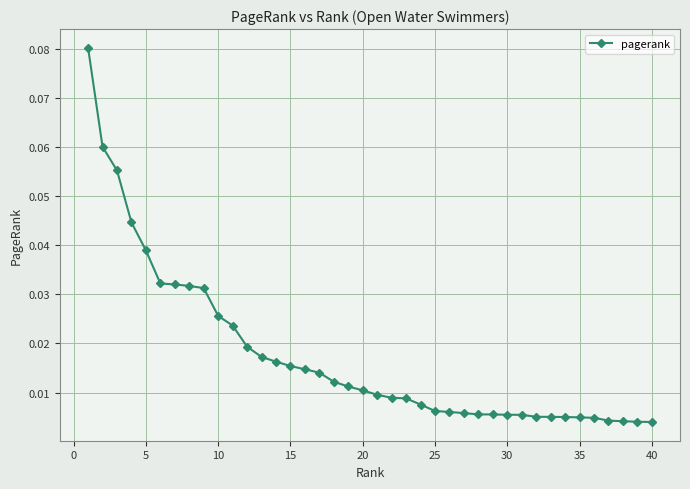

Count the number of data series in this chart.

1